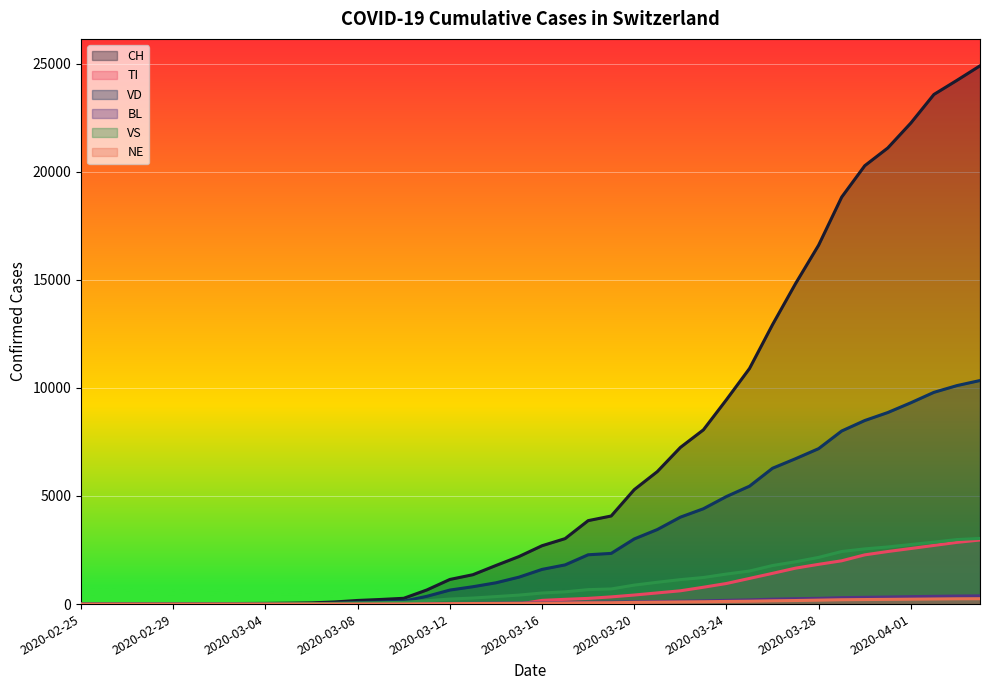

Which series has the largest range (max minus min)?

CH